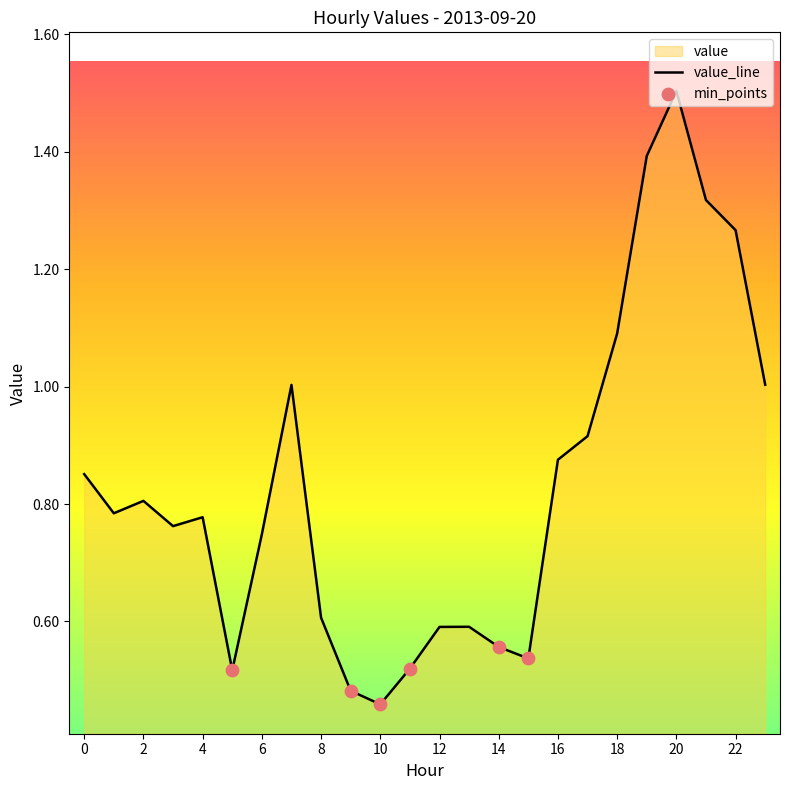

Which has a higher value, 9 or 15?

15